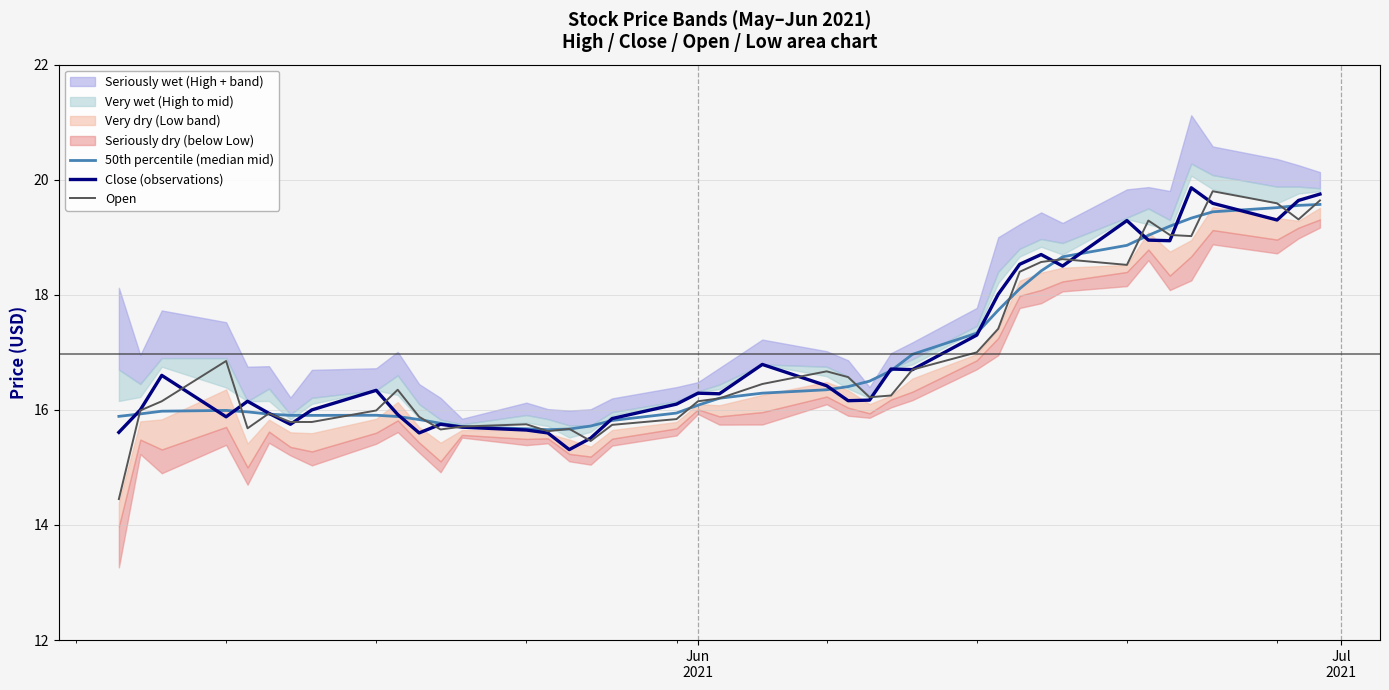

Does the chart have visible grid lines?

Yes